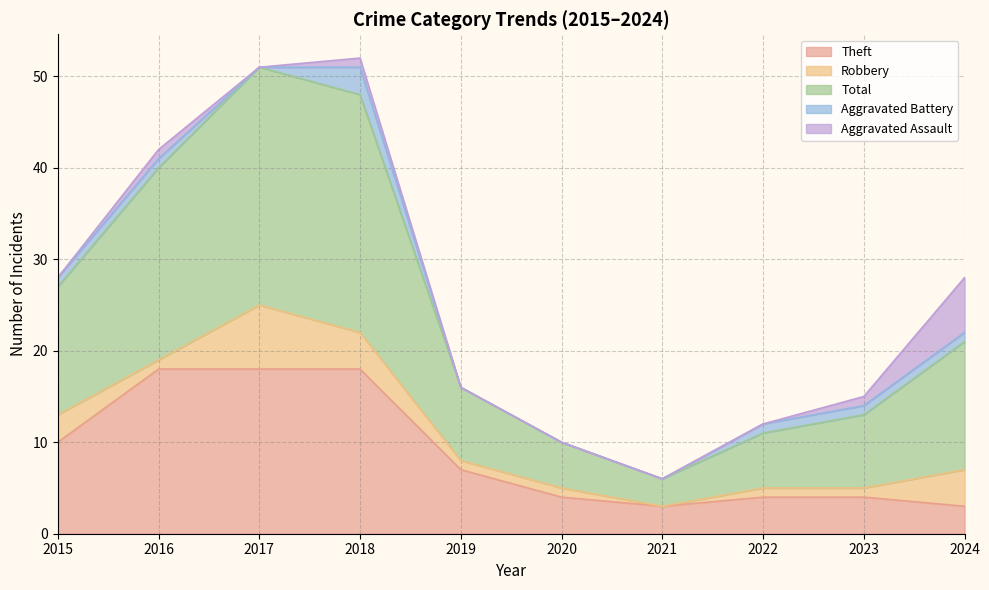

At which label is Total closest to 14?

2015